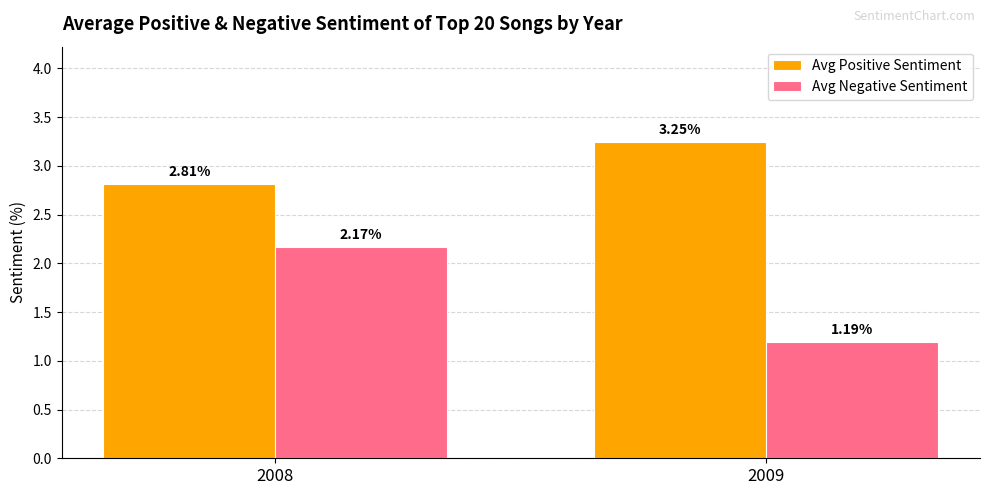

At how many categories does at least one series exceed 2?

2